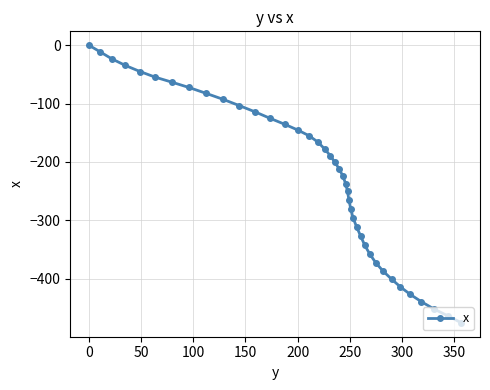

How many series are shown in this chart?

1